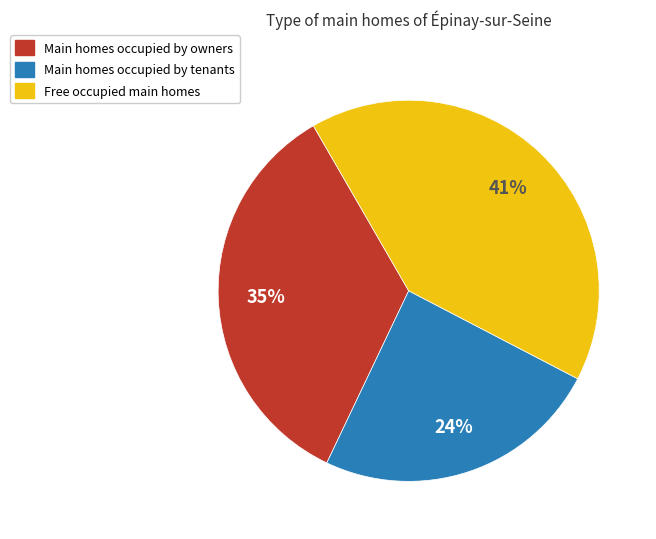

To the nearest percent, what is the difference between the largest and smallest slice percentages?

17%